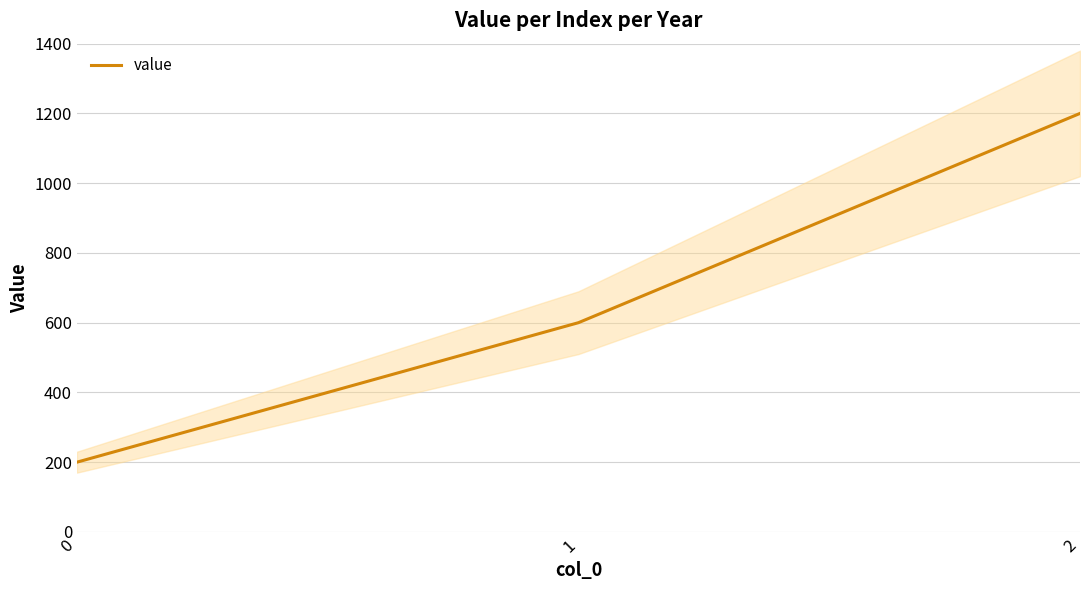

What is the average value?

667